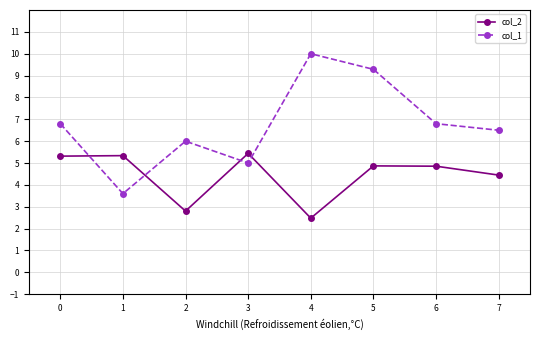

The col_1 series shows 13.2 at 5. True or false?

False